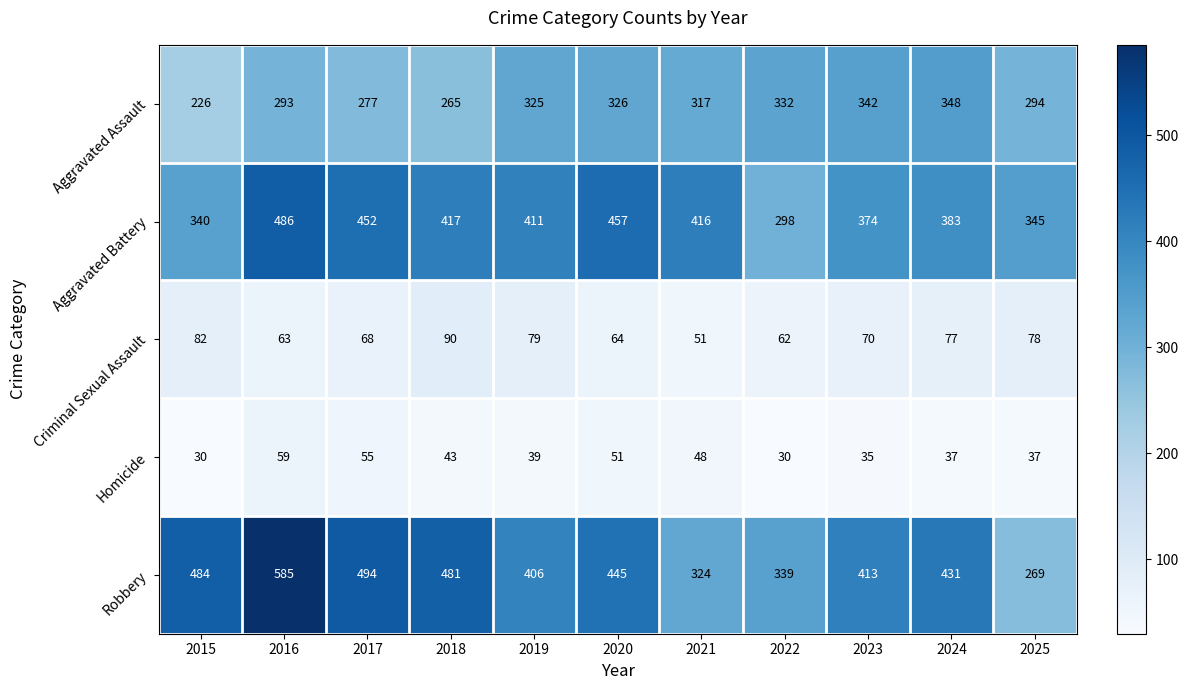

What is the greatest value displayed?

585